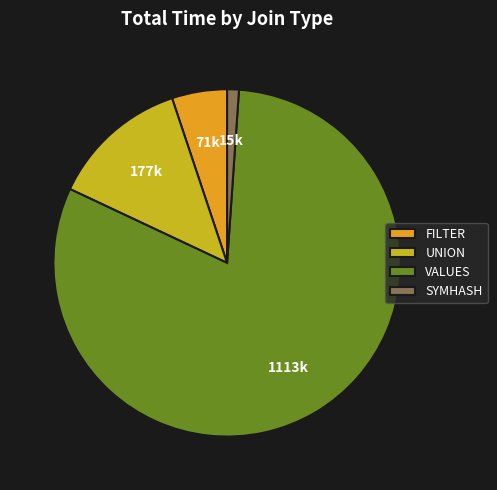

Which category has the smallest portion of the pie?

SYMHASH